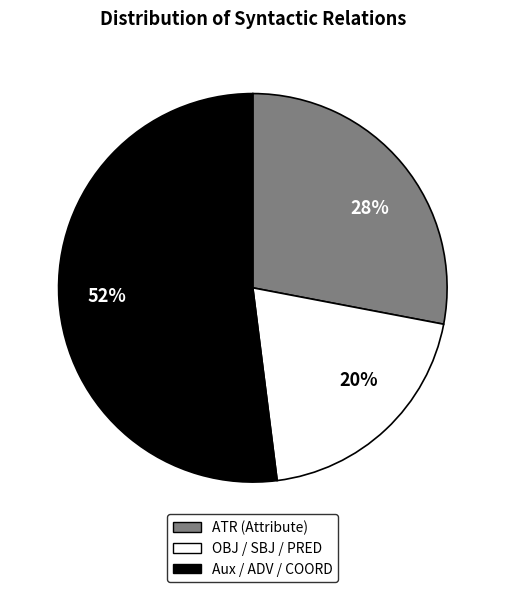

Is the sum of 52% and 28% greater than half?

Yes